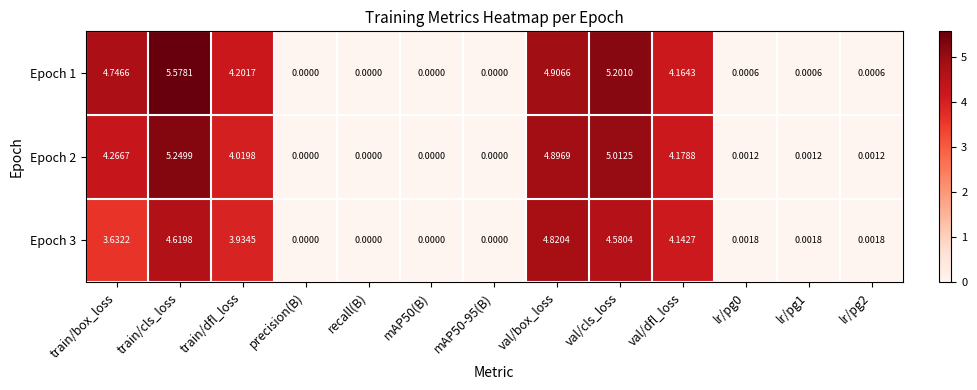

At which label does Epoch 2 reach its peak?

train/cls_loss